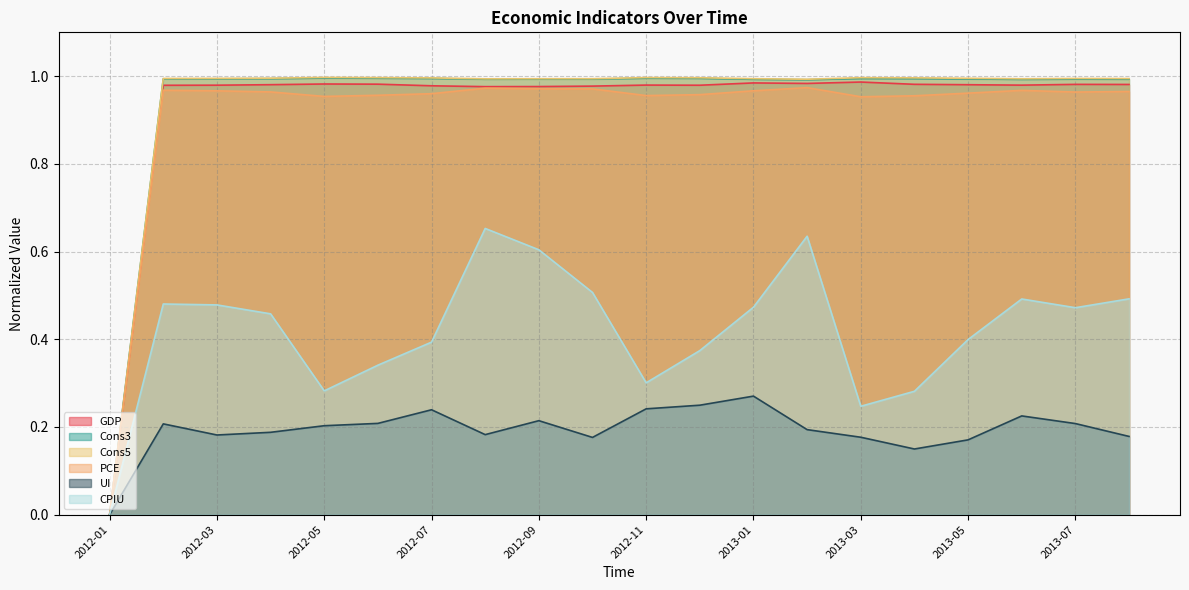

Is the value of Cons3 at 2013-05 greater than the value of PCE at 2012-08?

Yes